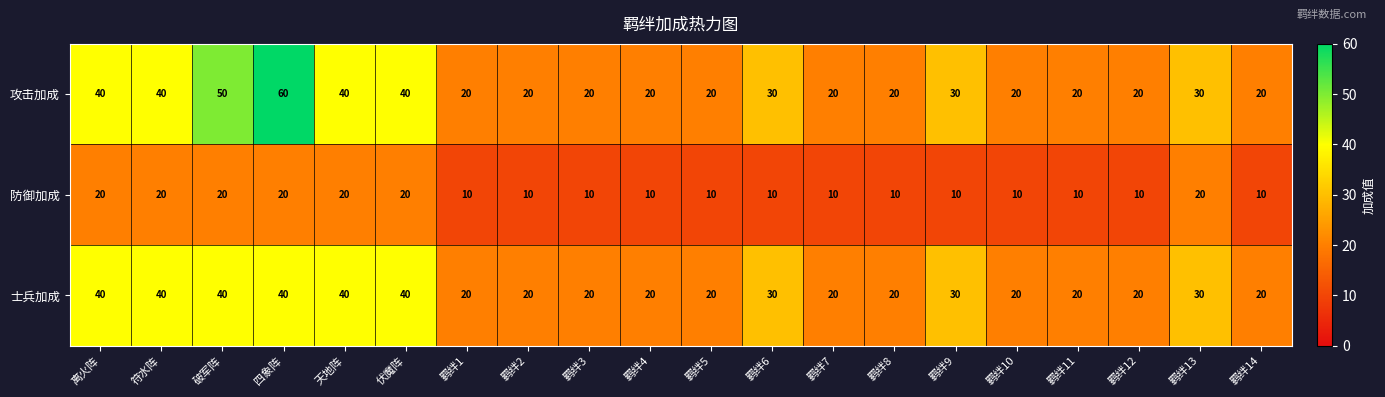

Which series has the widest spread of values?

攻击加成